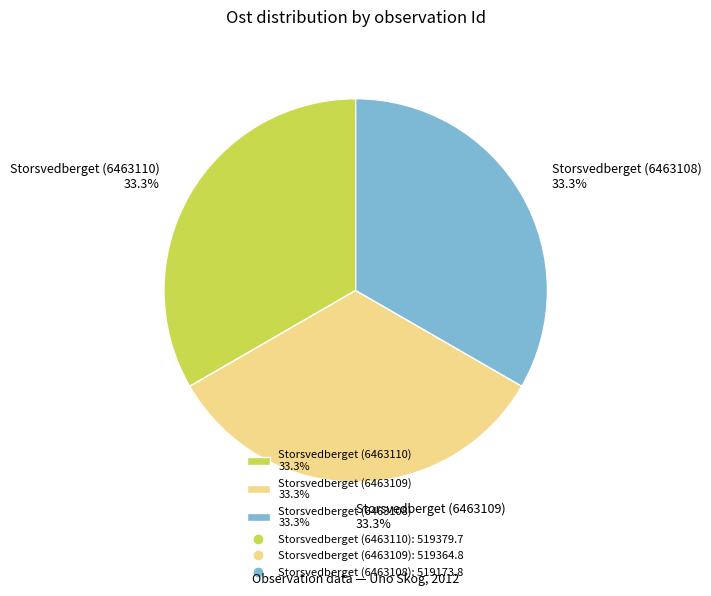

What percentage do Storsvedberget (6463110) 33.3% and Storsvedberget (6463108) 33.3% together represent?

66.7%